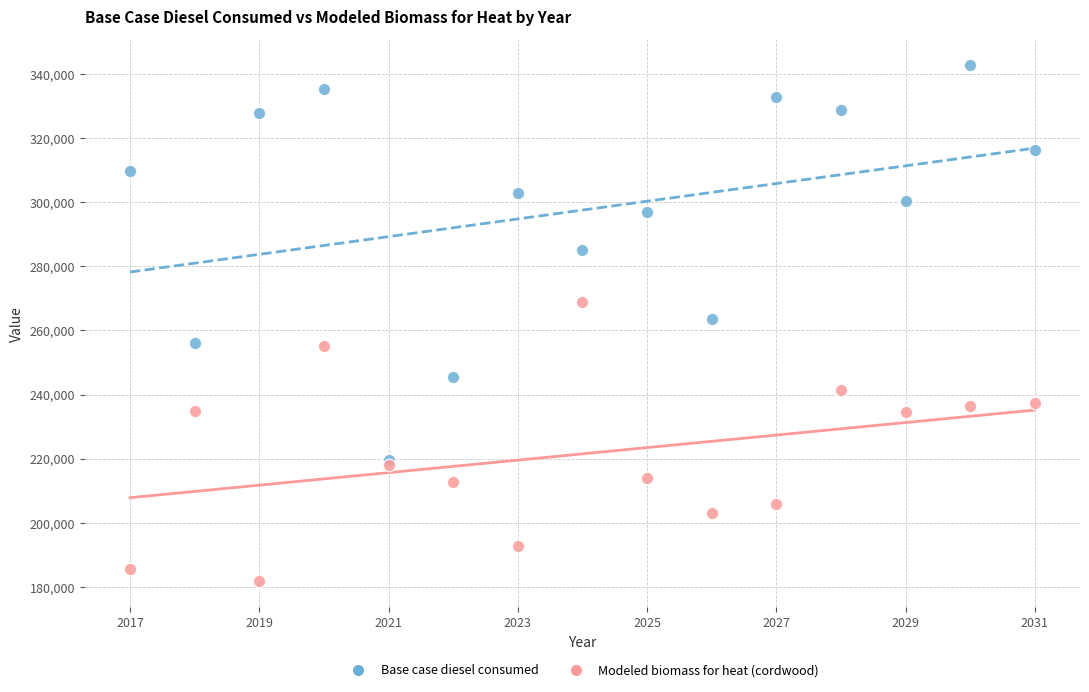

In the Base case diesel consumed series, what Y value is closest to 281166?

284992.3